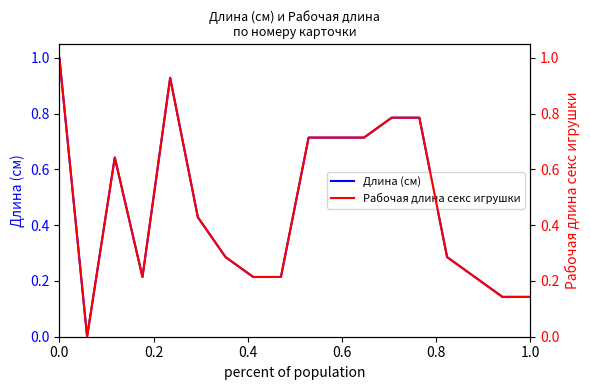

What is the maximum value for Длина (см)?

1.0